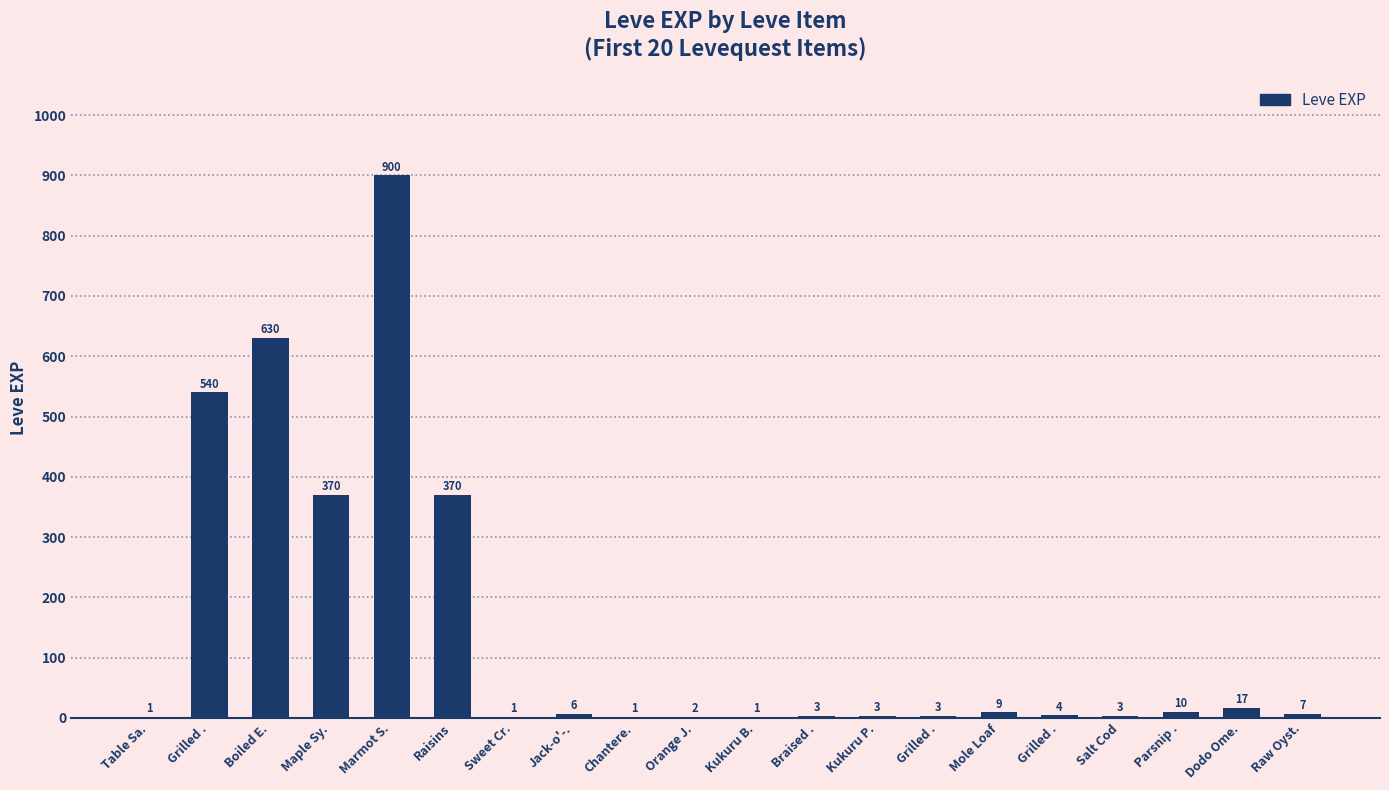

Between Sweet Cr. and Raw Oyst., which is larger?

Raw Oyst.